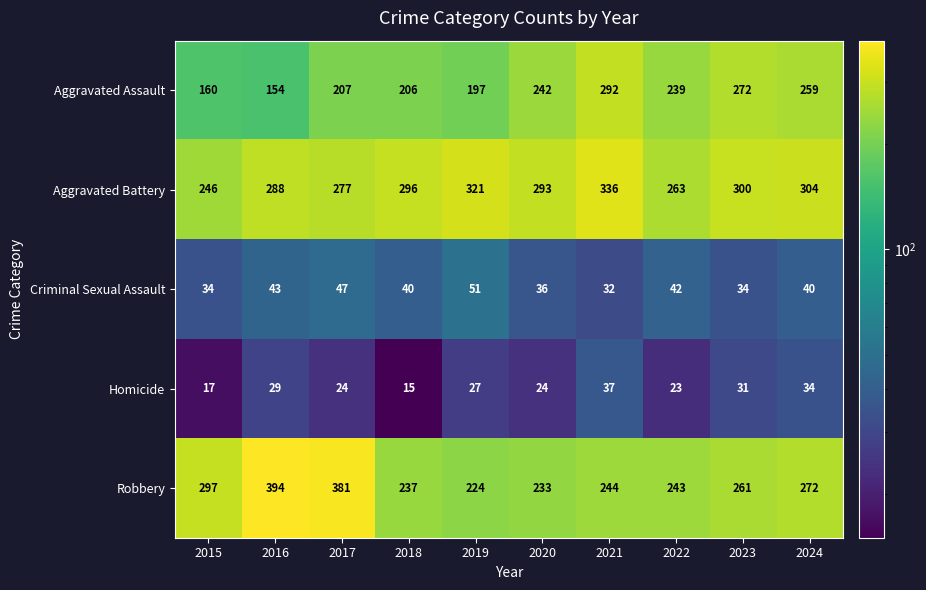

What is the difference between the maximum and minimum values in the Homicide series?

22